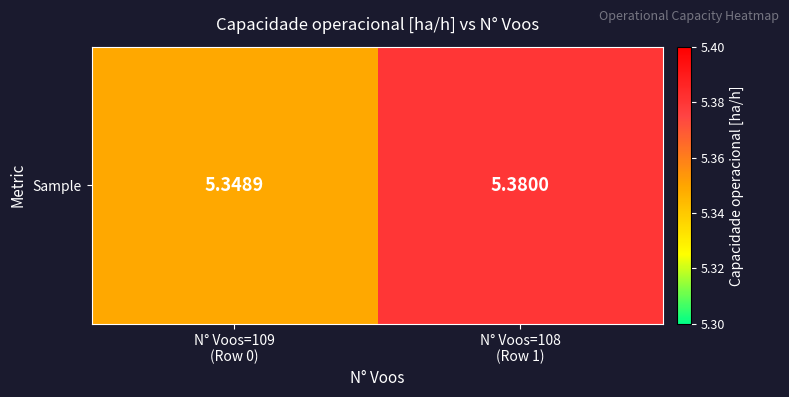

Reading left to right, transcribe all the data shown in this chart.

5.3	5.4